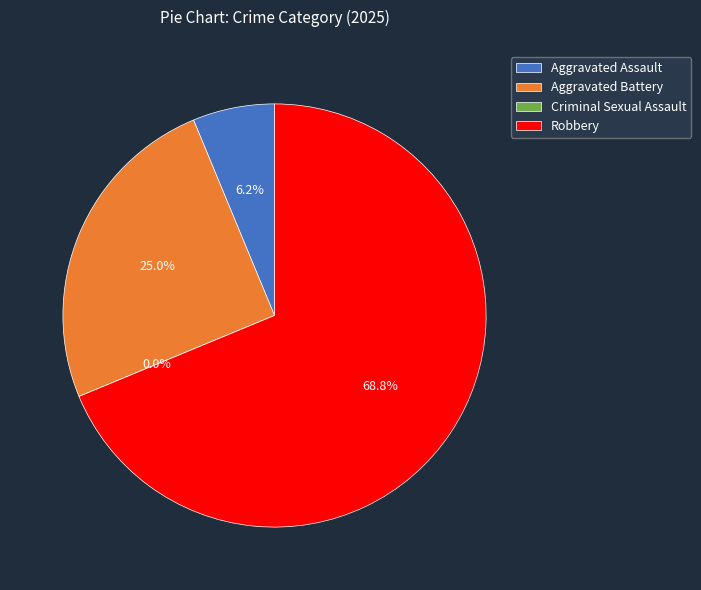

Is it true that Robbery is 69% of the pie?

True